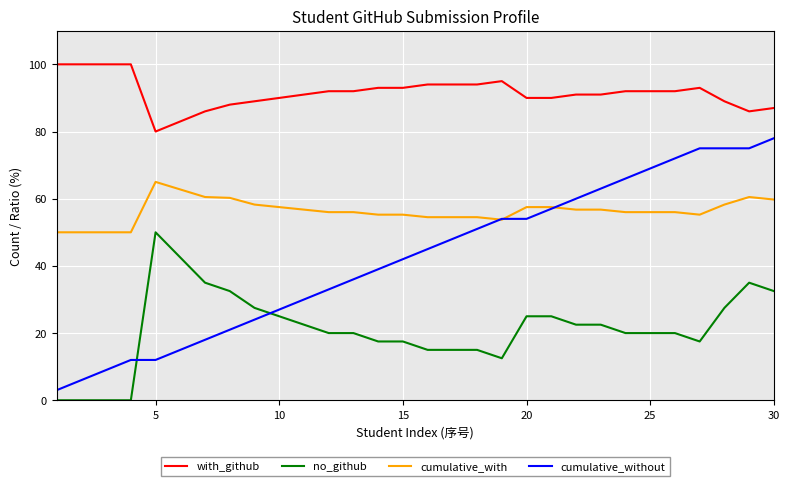

List the series in order of their overall mean, lowest first.

no_github, cumulative_without, cumulative_with, with_github